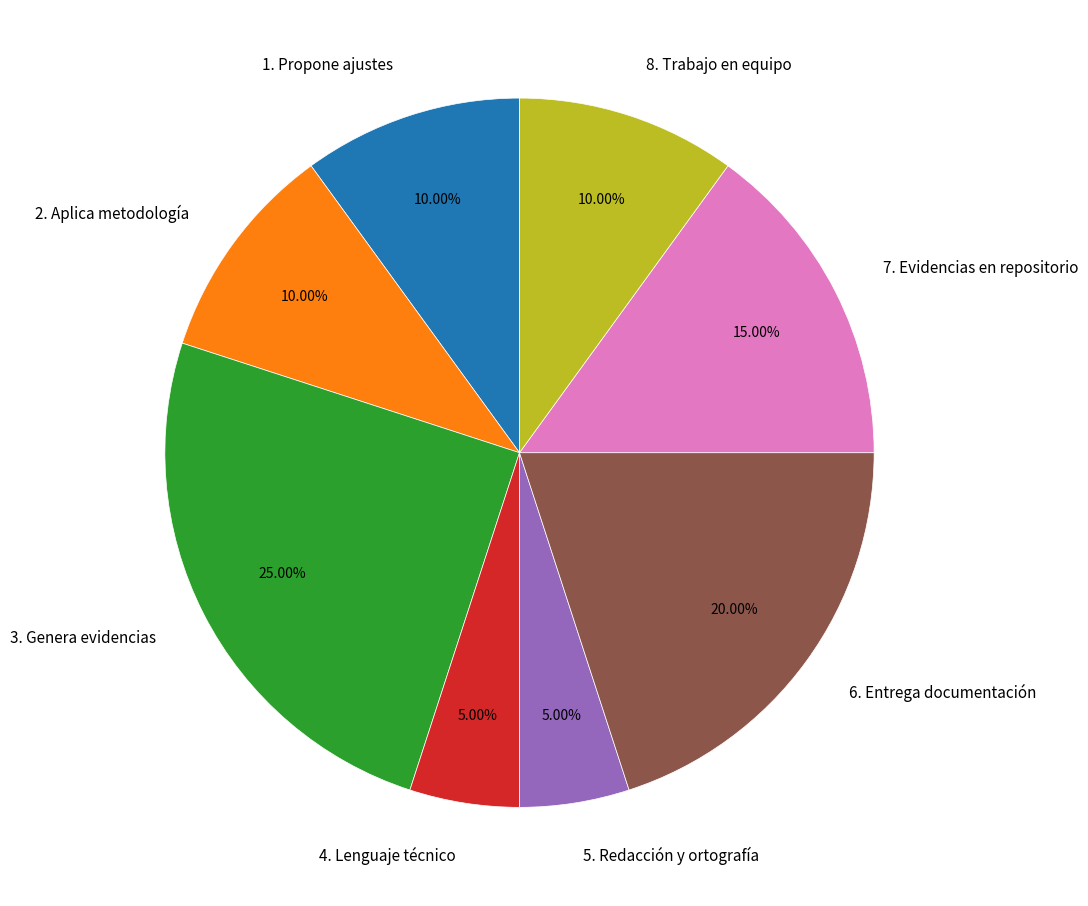

To the nearest percent, what portion does 6. Entrega documentación represent?

20%